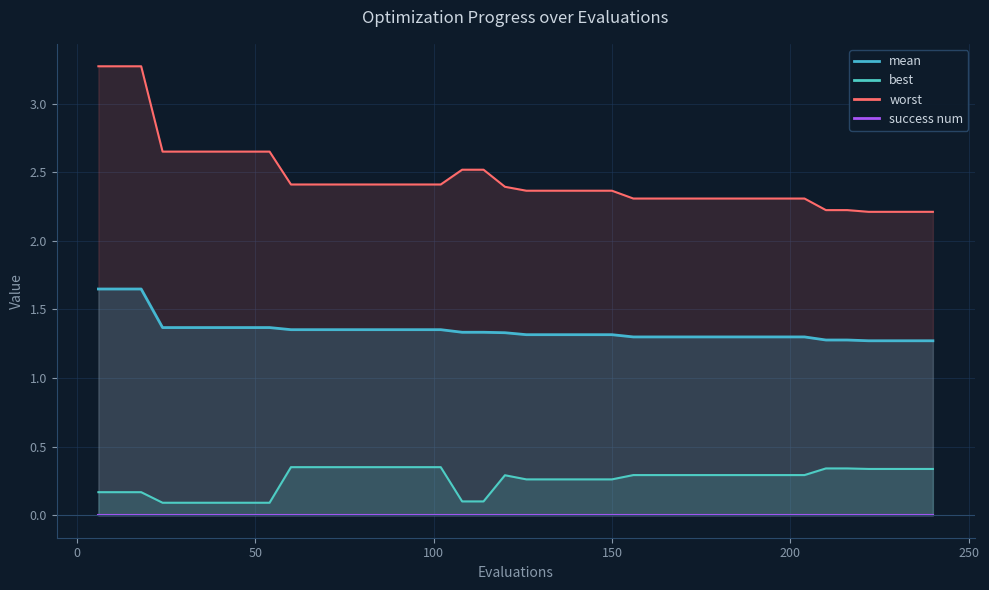

At which category is the sum across all series the highest?

6